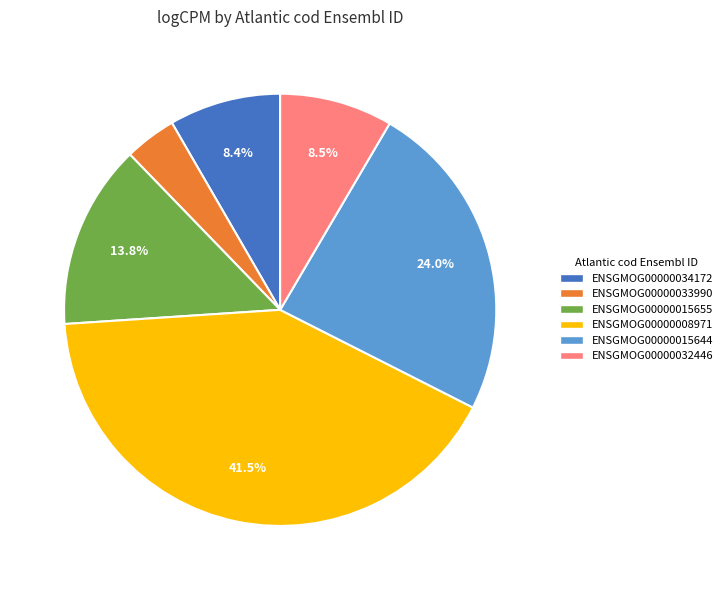

To the nearest percent, what is the average slice percentage?

17%